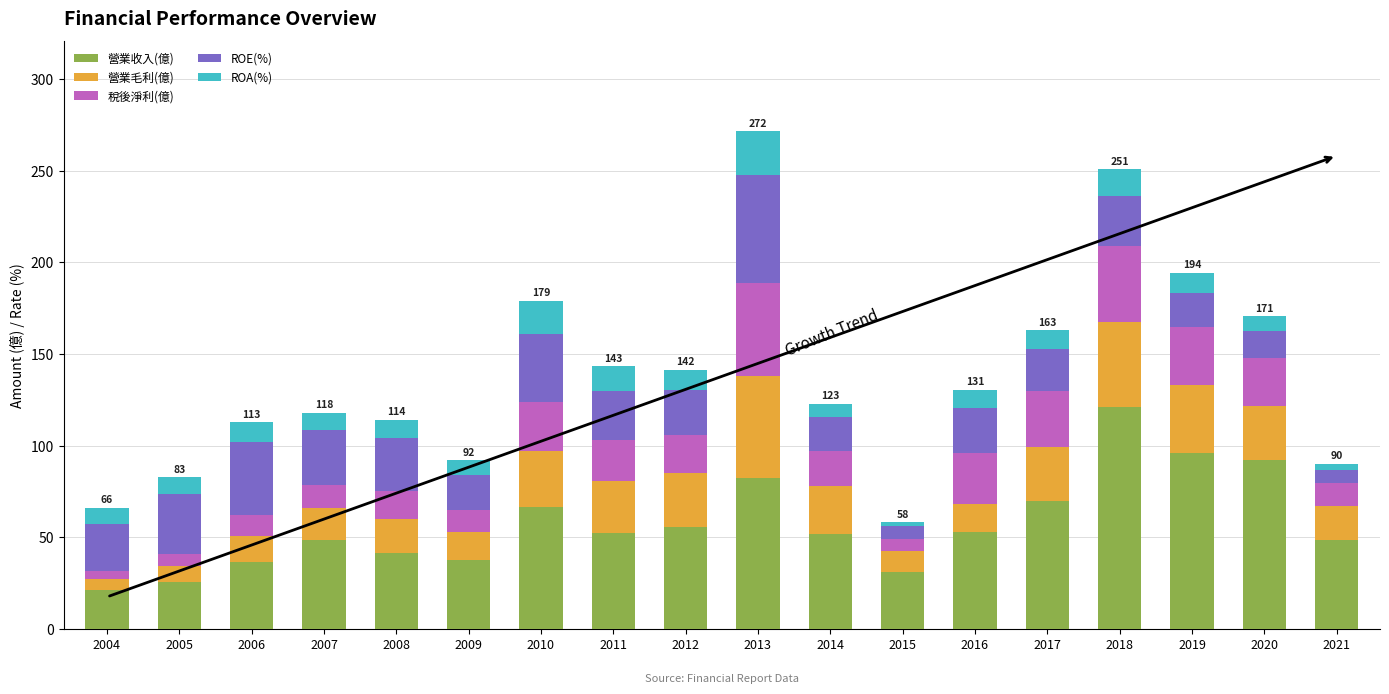

Is it true that 營業收入(億) equals 19.3 at 2007?

False